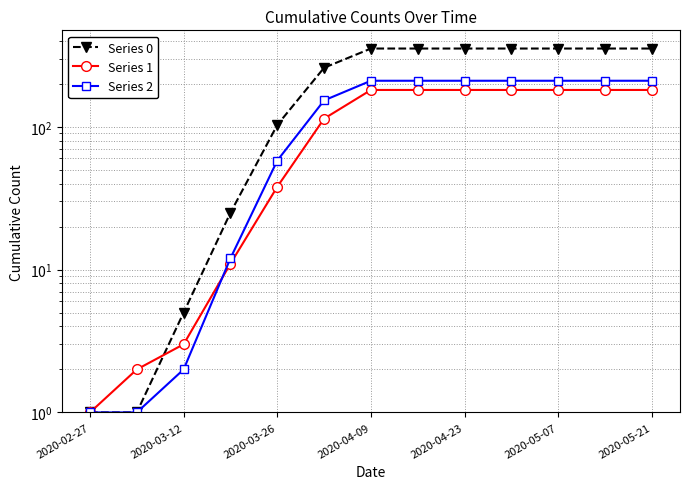

What are all the series names shown in the legend?

Series 0, Series 1, Series 2